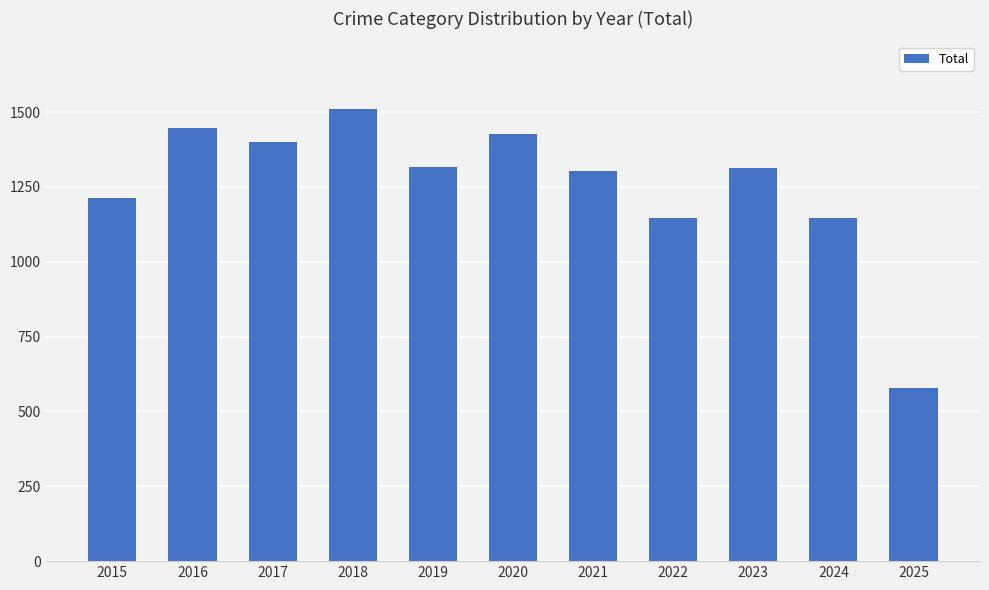

What is the sum of all values?

13803